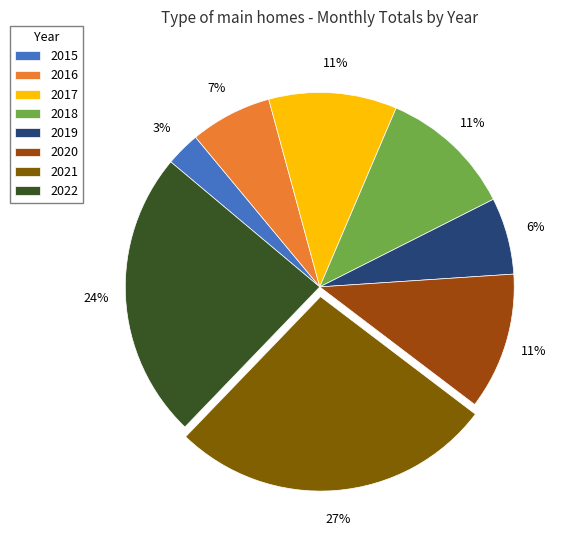

To the nearest percent, what portion does 2019 represent?

6%